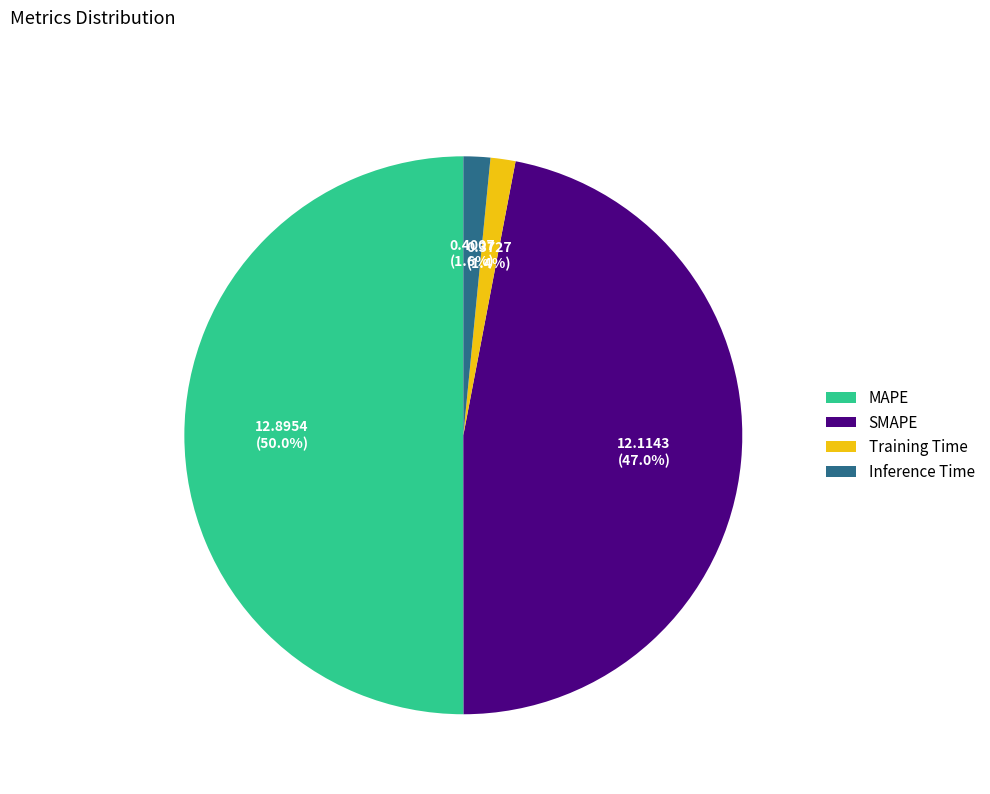

What is the majority slice?

MAPE